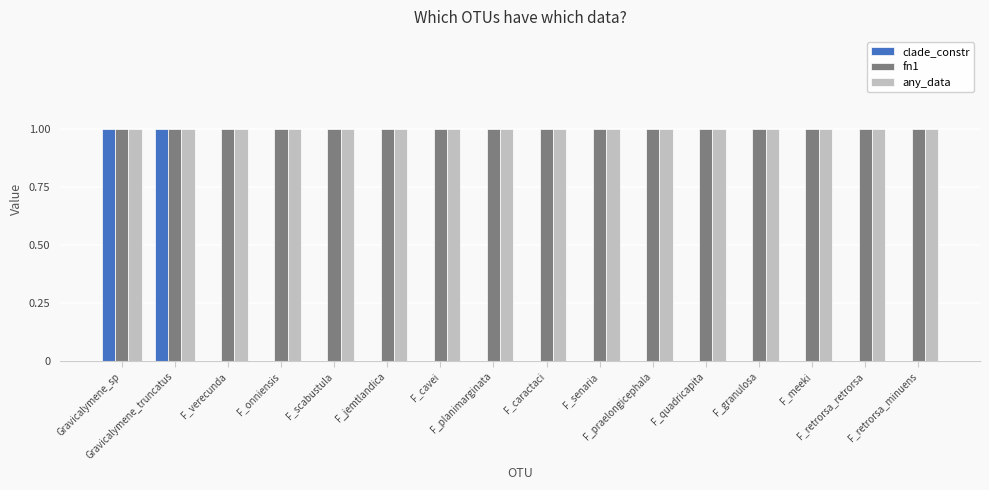

Which series has the largest total across all categories?

fn1